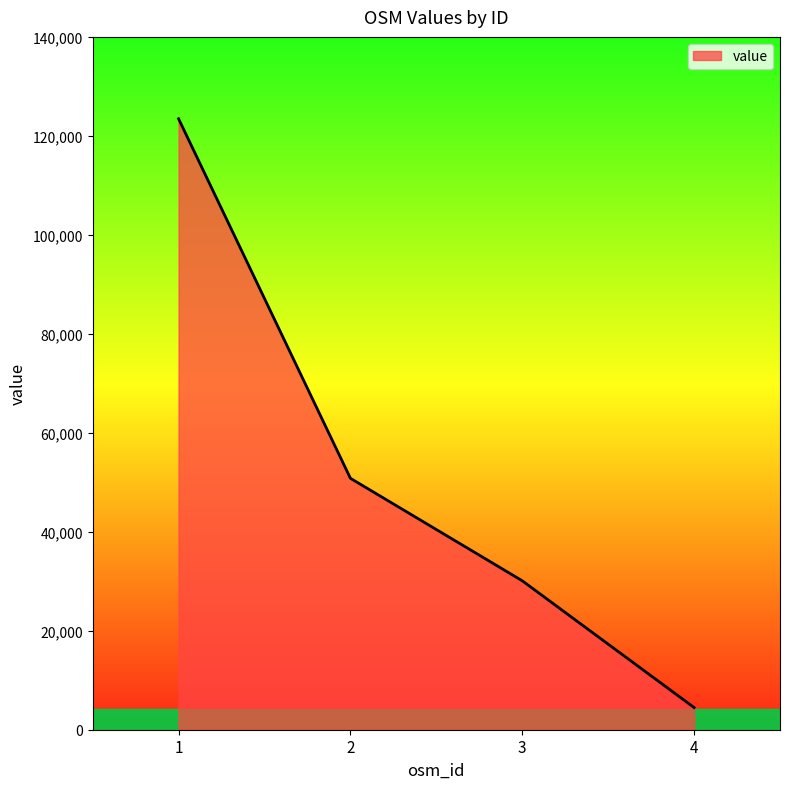

Count the number of data series in this chart.

1